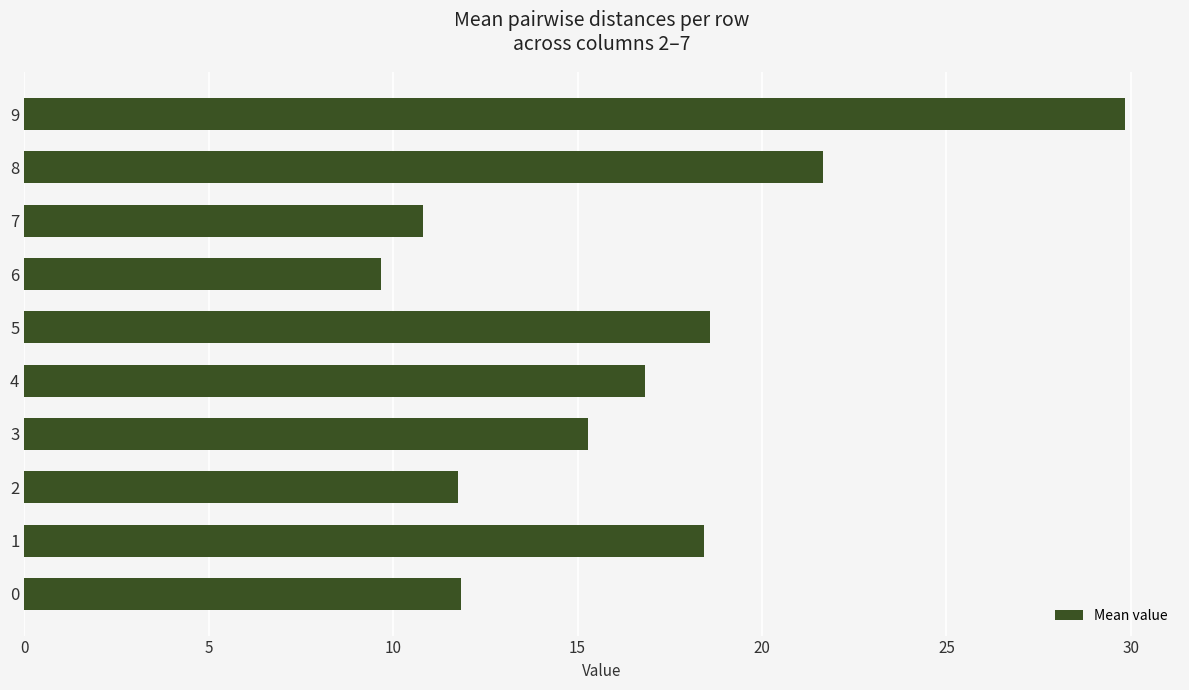

What is the difference between the values at 6 and 2?

2.1